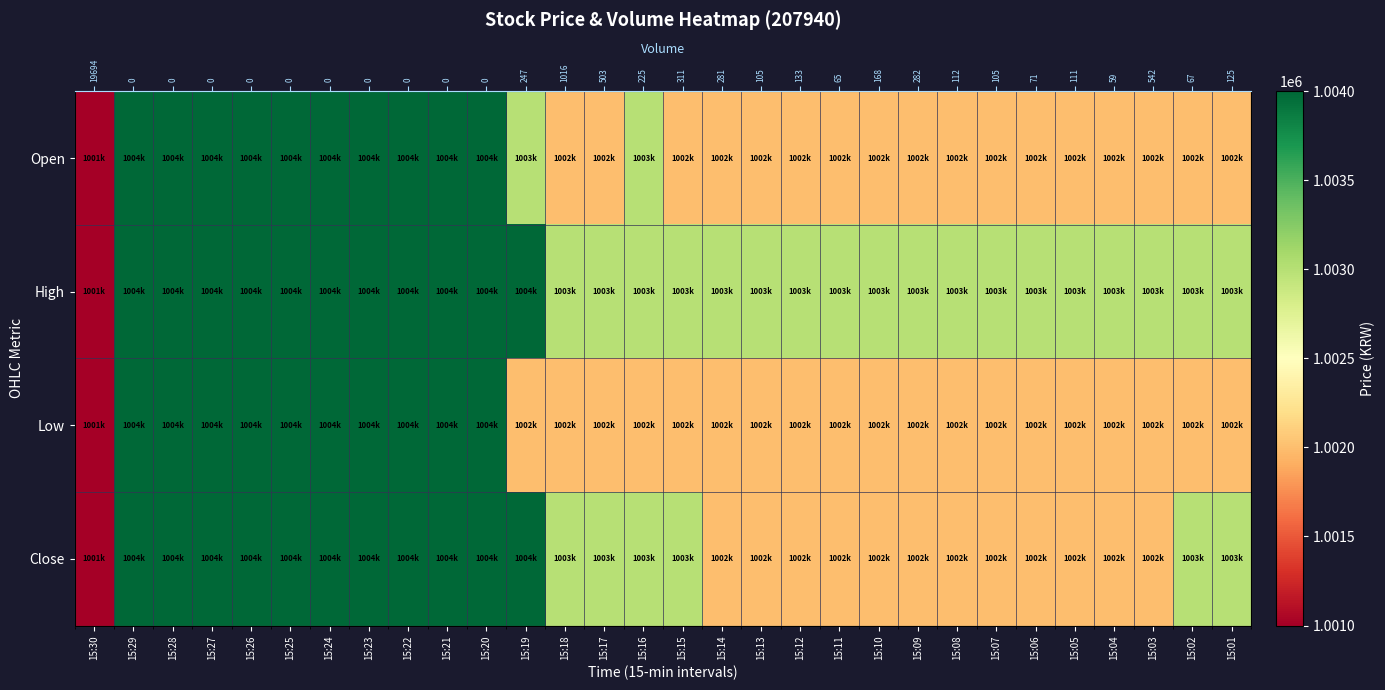

Rank the categories by Close value from highest to lowest.

15:29, 15:28, 15:27, 15:26, 15:25, 15:24, 15:23, 15:22, 15:21, 15:20, 15:19, 15:18, 15:17, 15:16, 15:15, 15:02, 15:01, 15:14, 15:13, 15:12, 15:11, 15:10, 15:09, 15:08, 15:07, 15:06, 15:05, 15:04, 15:03, 15:30